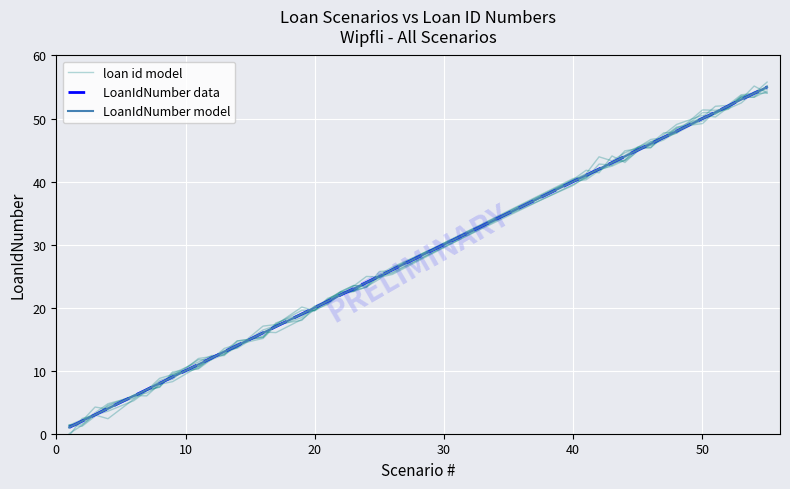

What is the value of the LoanIdNumber data point at the 34th from the left?

52.0